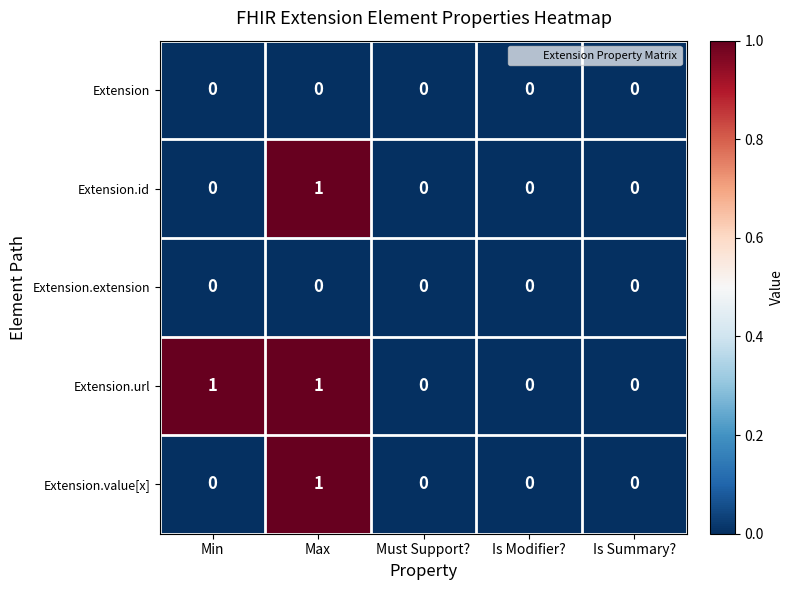

The Extension.id series shows 0 at Must Support?. True or false?

True